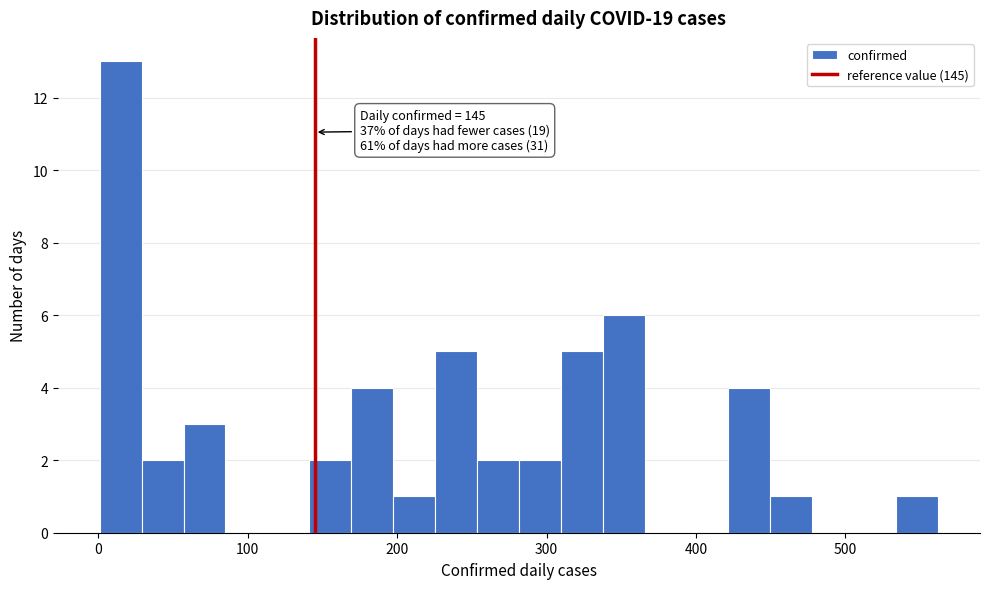

Around what value on the x-axis is the tallest bar? Give the approximate position of its centre, as read against the axis.

20